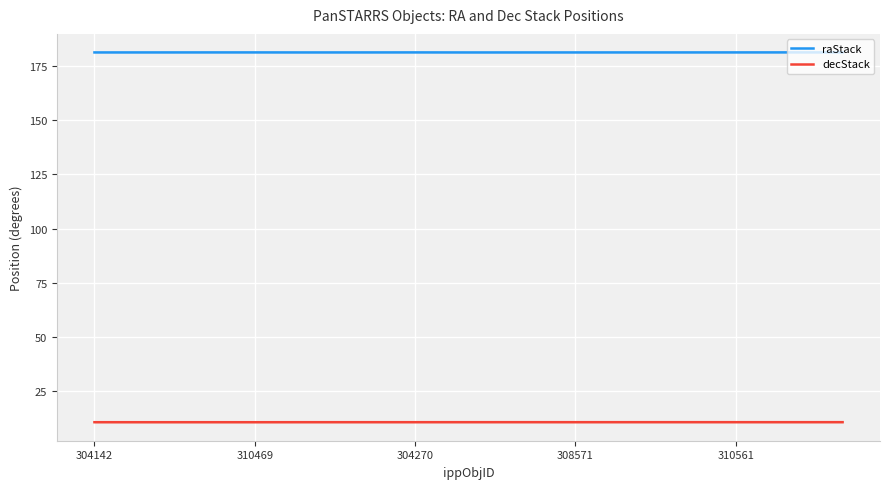

True or false: raStack and decStack intersect in this chart.

False